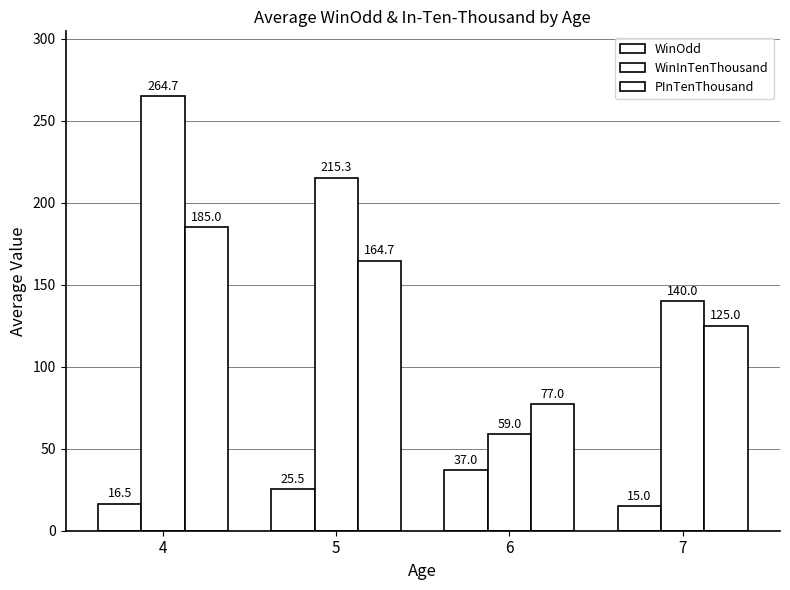

Reading left to right, transcribe all the data shown in this chart.

WinOdd: 4=16.5	5=25.5	6=37.0	7=15.0
WinInTenThousand: 4=264.7	5=215.3	6=59.0	7=140.0
PInTenThousand: 4=185.0	5=164.7	6=77.0	7=125.0